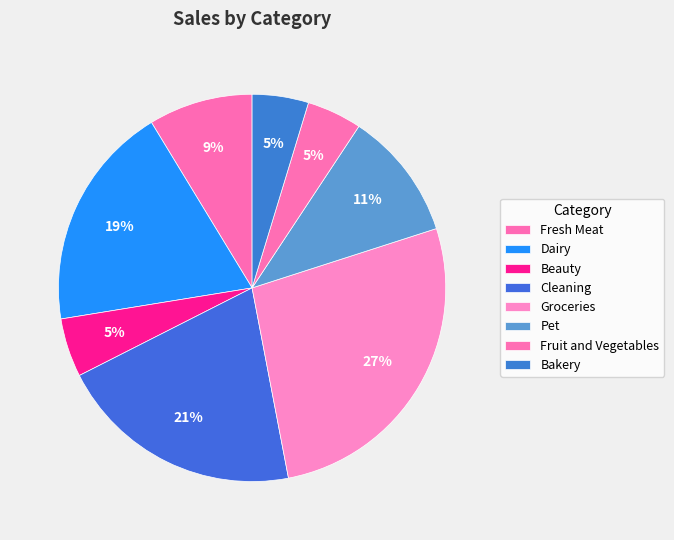

How many slices are in this pie chart?

8